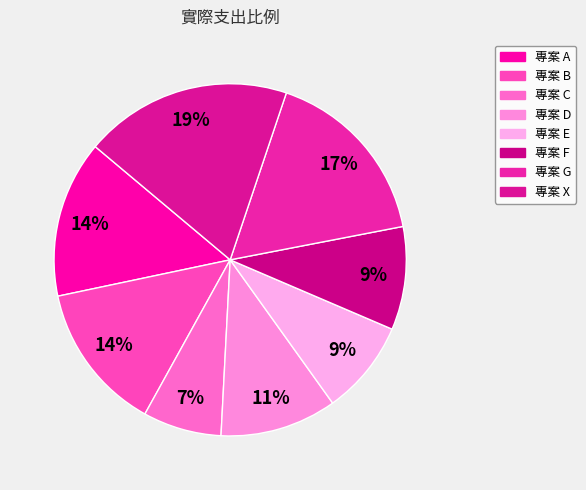

Is it true that 專案 E is 9% of the pie?

True